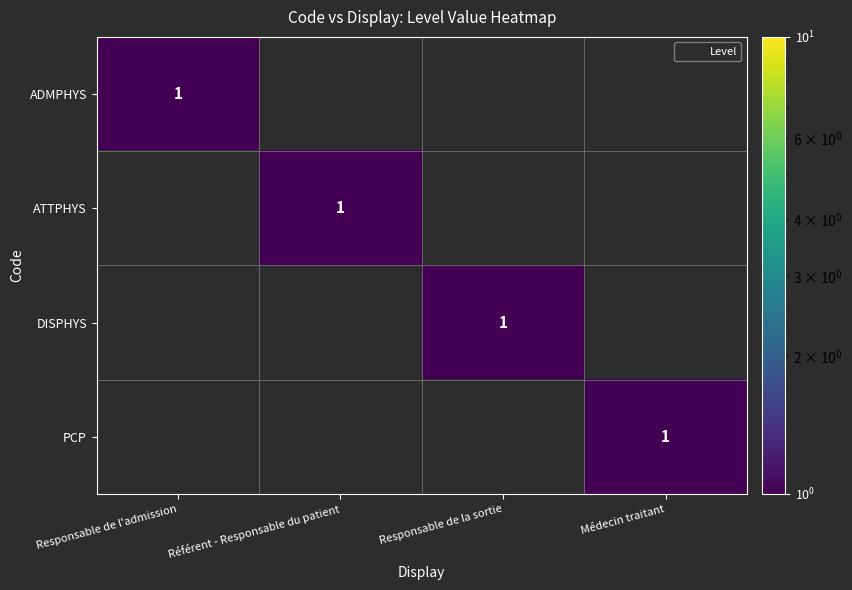

At which category is the sum across all series the highest?

Responsable de l'admission